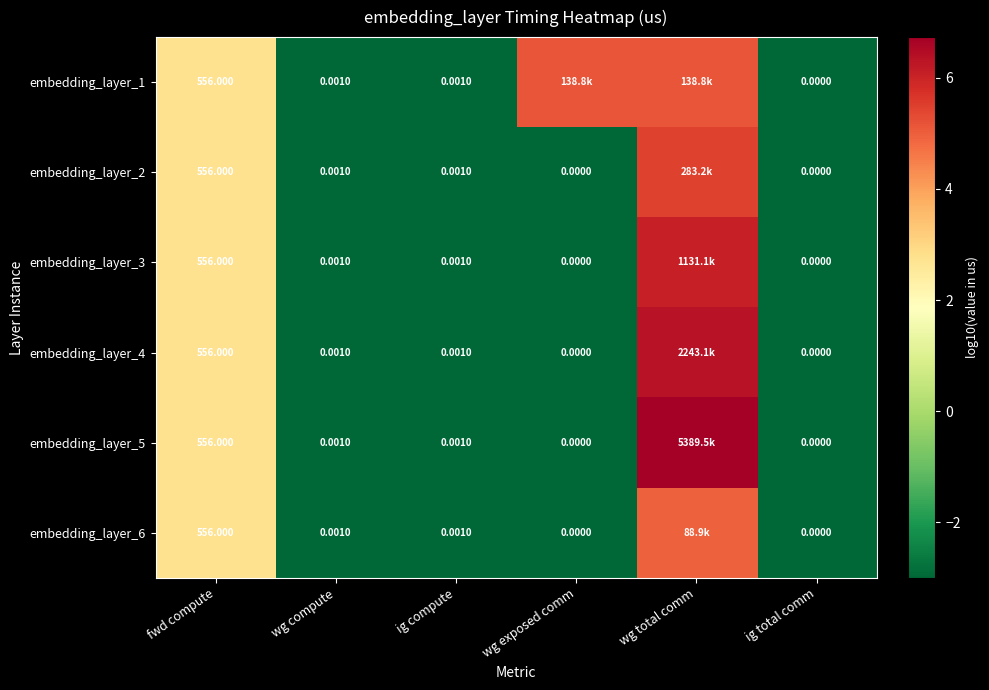

Is it true that embedding_layer_3 equals -0.9 at ig compute?

False